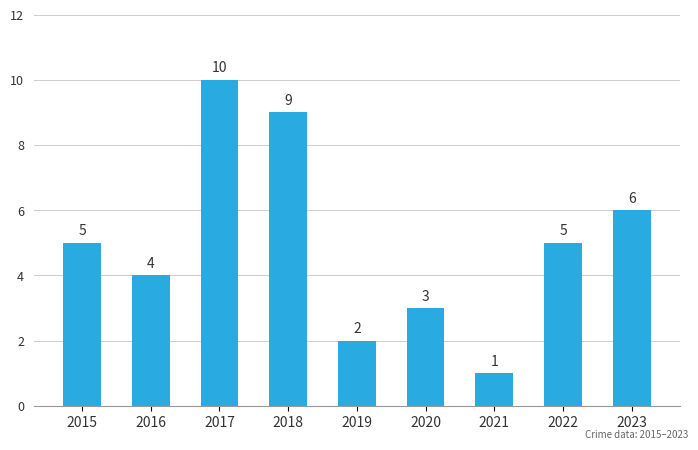

The chart shows a value of 5 at 2022. True or false?

True